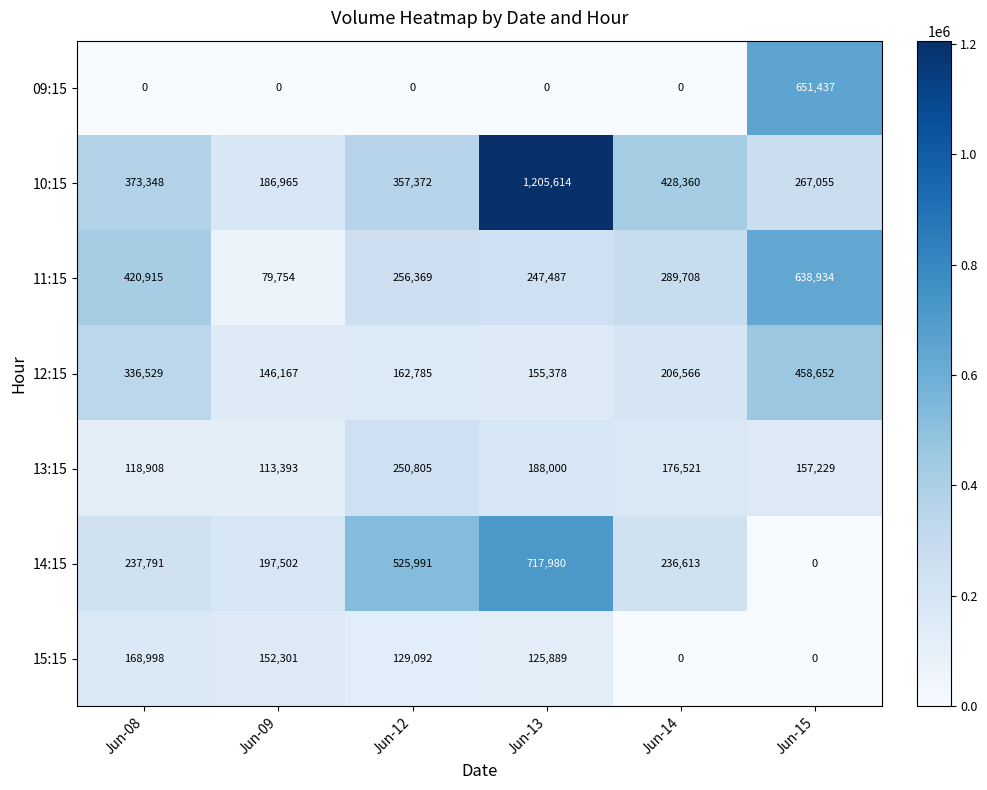

Which series changed the most between Jun-12 and Jun-13?

10:15